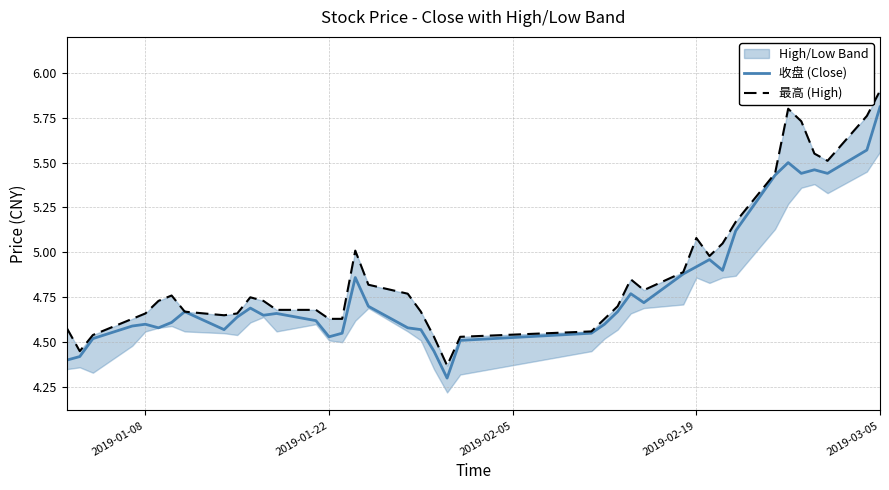

Reading right to left, transcribe all the data shown in this chart.

收盘 (Close): 5.8	5.6	5.4	5.5	5.4	5.5	5.4	5.1	4.9	5.0	4.9	4.9	4.7	4.8	4.7	4.6	4.5	4.5	4.3	4.5	4.6	4.6	4.7	4.9	4.5	4.5	4.6	4.7	4.7	4.7	4.6	4.6	4.7	4.6	4.6	4.6	4.6	4.5	4.4	4.4
最高 (High): 5.9	5.8	5.5	5.5	5.7	5.8	5.4	5.2	5.0	5.0	5.1	4.9	4.8	4.8	4.7	4.6	4.6	4.5	4.4	4.5	4.7	4.8	4.8	5.0	4.6	4.6	4.7	4.7	4.7	4.8	4.7	4.7	4.7	4.8	4.7	4.7	4.6	4.5	4.5	4.6